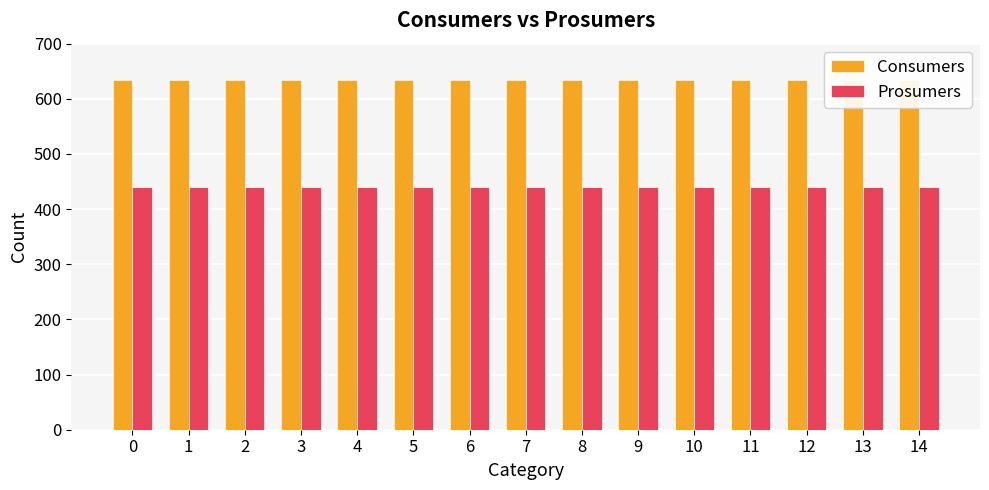

True or false: Prosumers has a value of 440 at 7.

True